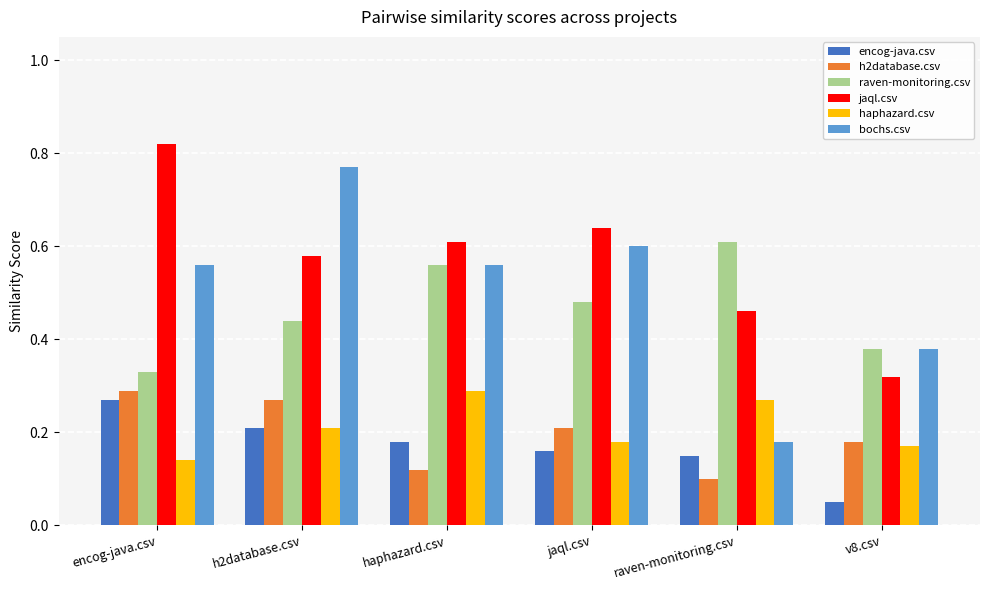

What are all the series names shown in the legend?

encog-java.csv, h2database.csv, raven-monitoring.csv, jaql.csv, haphazard.csv, bochs.csv